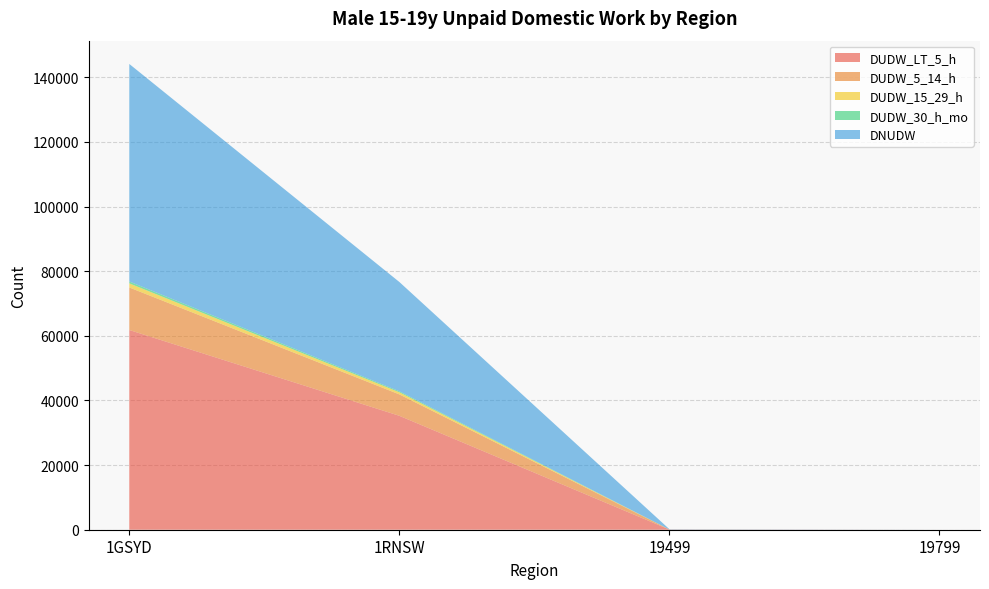

Reading left to right, extract all data points from this chart.

DUDW_LT_5_h: 61792	35248	50	0
DUDW_5_14_h: 13163	6625	20	0
DUDW_15_29_h: 1269	657	3	0
DUDW_30_h_mo: 576	303	3	0
DNUDW: 67310	33819	80	0